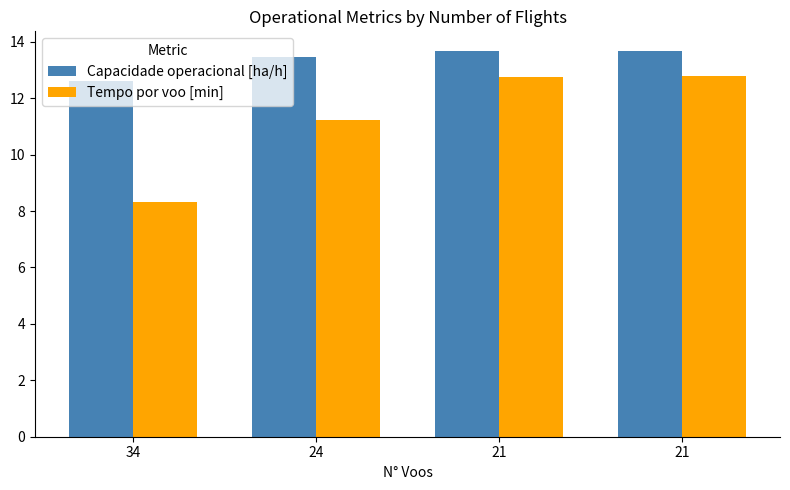

How many bars are there in each group?

2